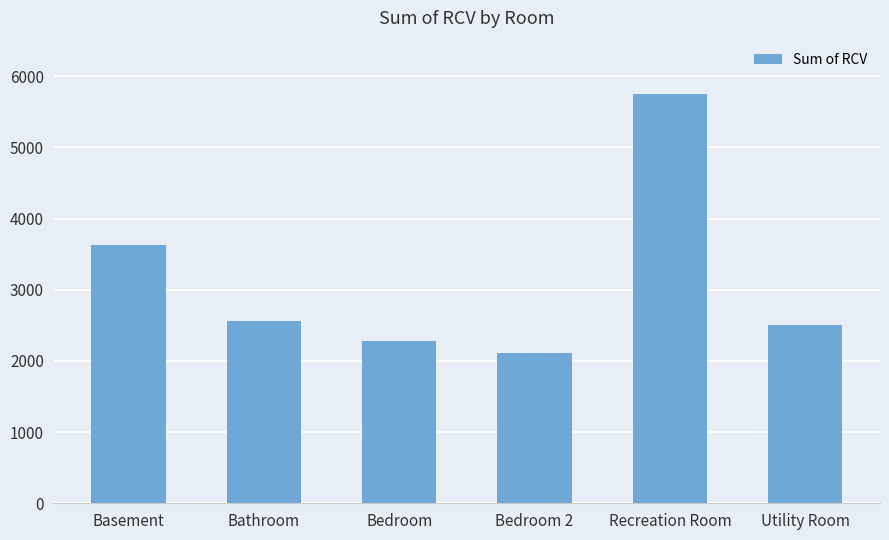

Does the chart contain stacked bars?

No